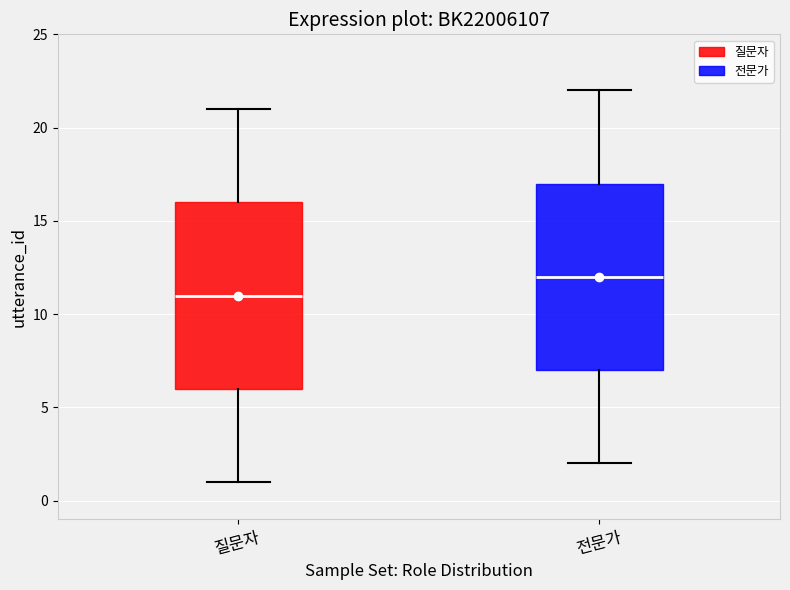

Which box has the lowest median line?

질문자